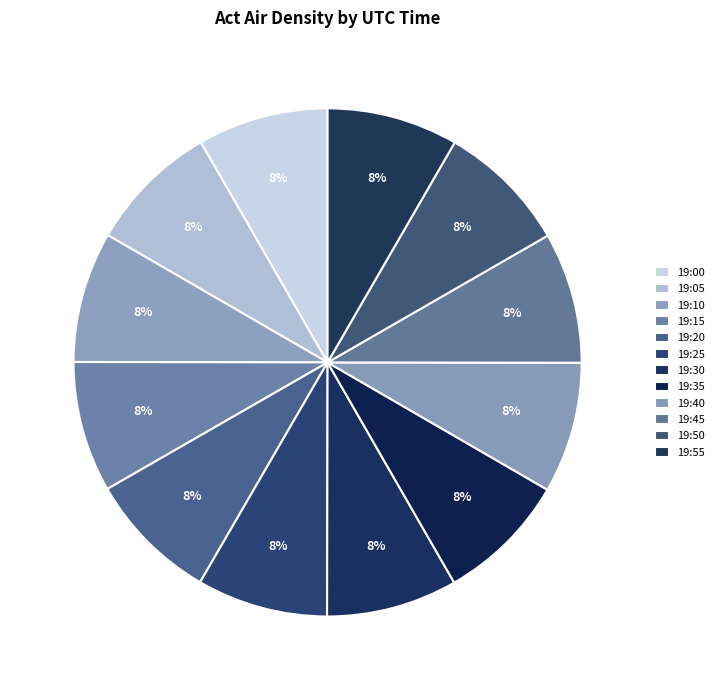

What is the ratio of the value at 19:15 to the value at 19:40?

1.0